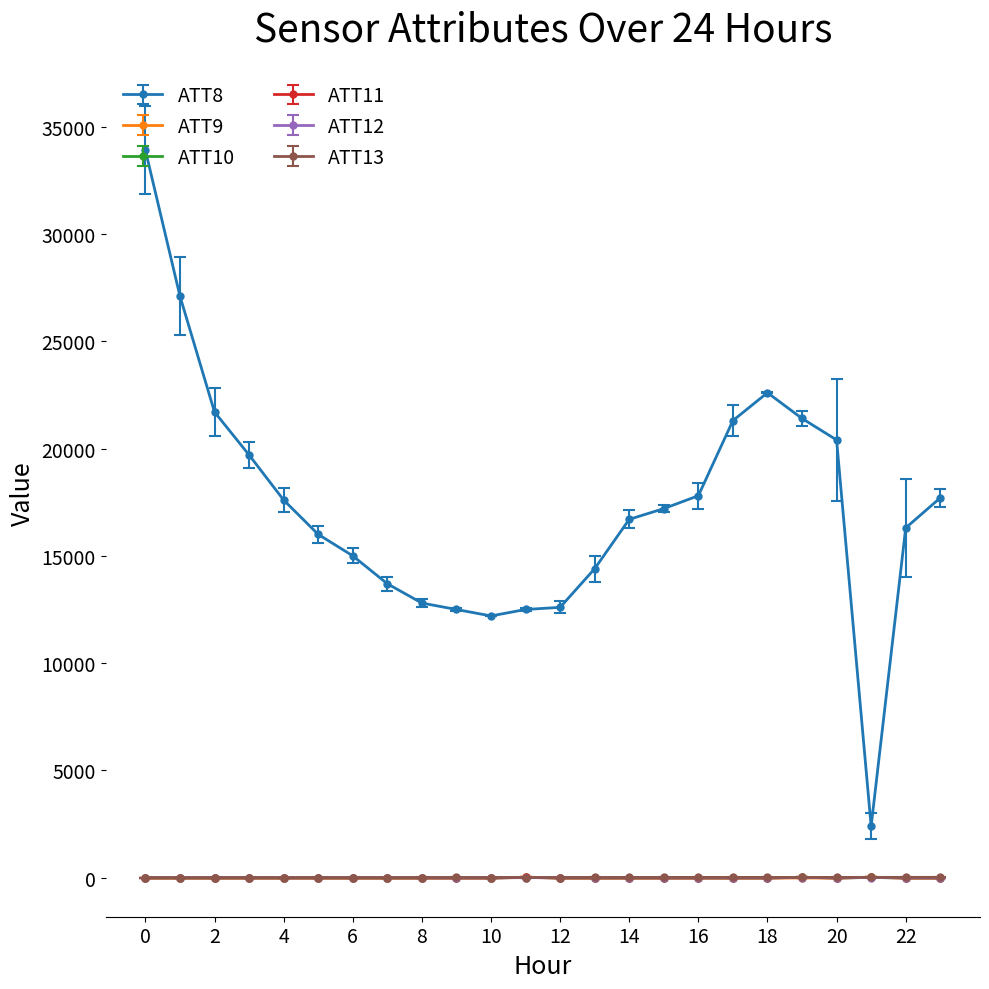

Which series has the largest range (max minus min)?

ATT8